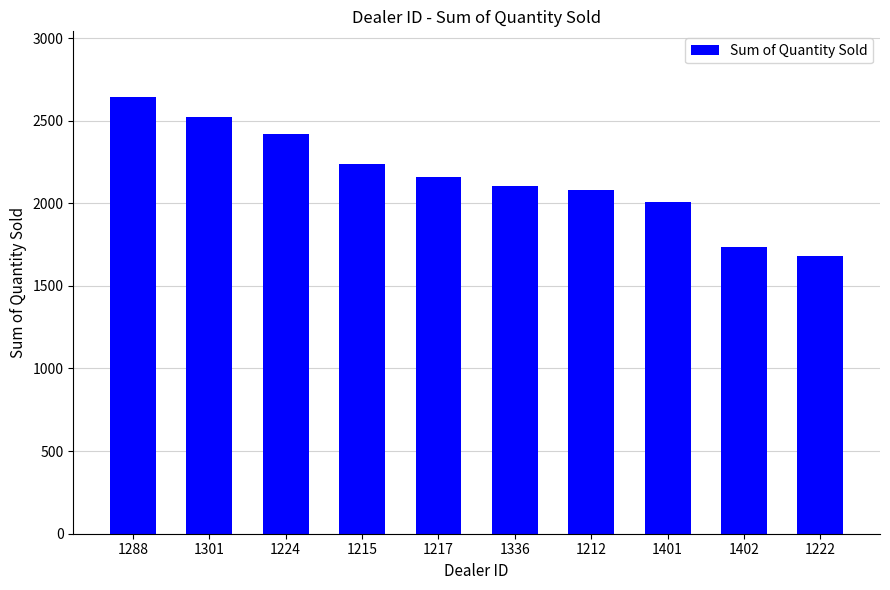

The value at 1215 is 531. True or false?

False